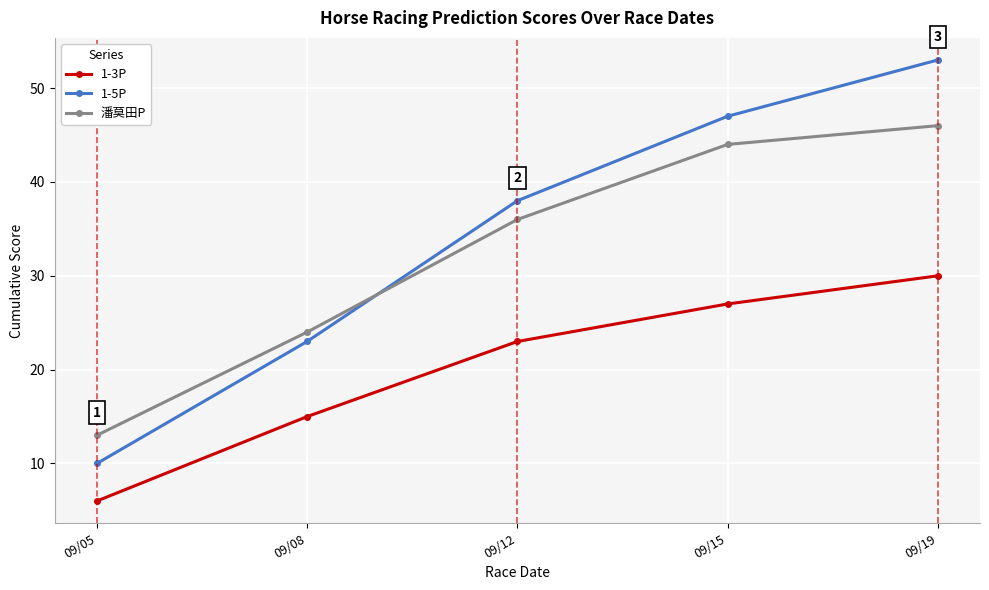

Rank the series by their maximum value, from lowest to highest.

1-3P, 潘莫田P, 1-5P